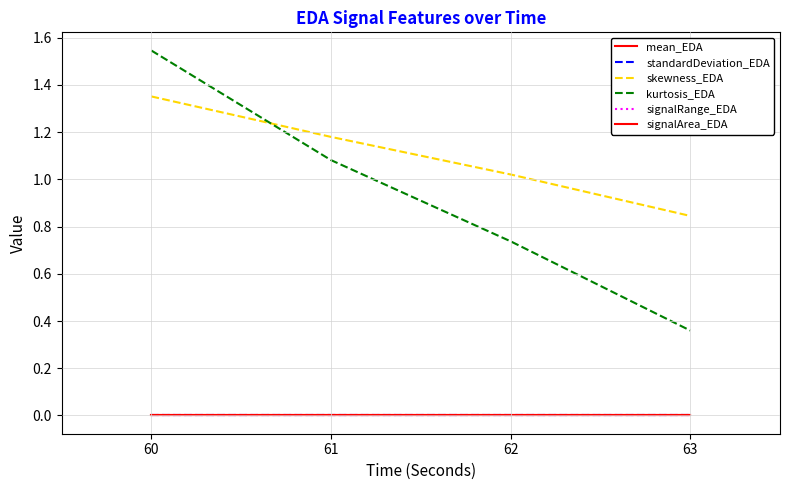

List the series in order of their peak value, lowest first.

standardDeviation_EDA, signalRange_EDA, signalArea_EDA, mean_EDA, skewness_EDA, kurtosis_EDA